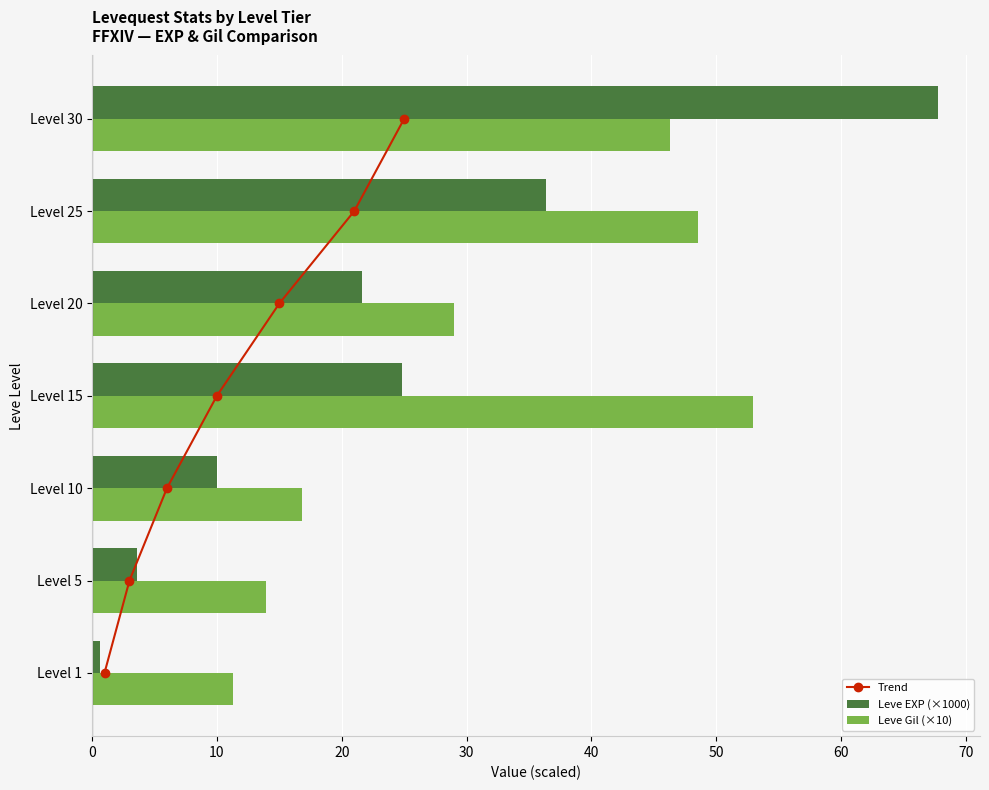

Rank the series by their maximum value, from lowest to highest.

Trend, Leve Gil (×10), Leve EXP (×1000)